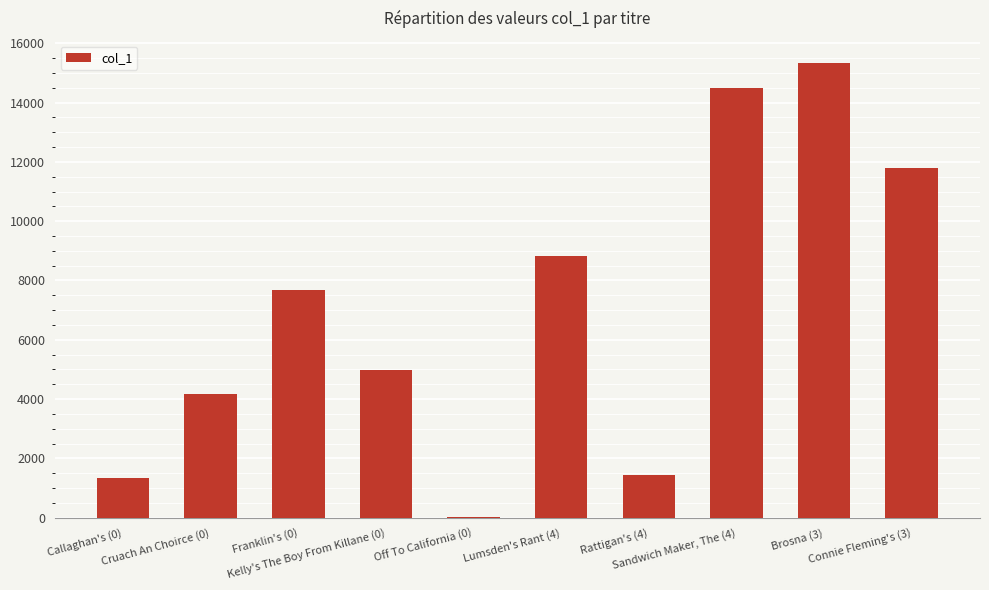

Reading right to left, extract all data points from this chart.

Connie Fleming's (3)=11793	Brosna (3)=15319	Sandwich Maker, The (4)=14483	Rattigan's (4)=1449	Lumsden's Rant (4)=8816	Off To California (0)=30	Kelly's The Boy From Killane (0)=4980	Franklin's (0)=7692	Cruach An Choirce (0)=4167	Callaghan's (0)=1349